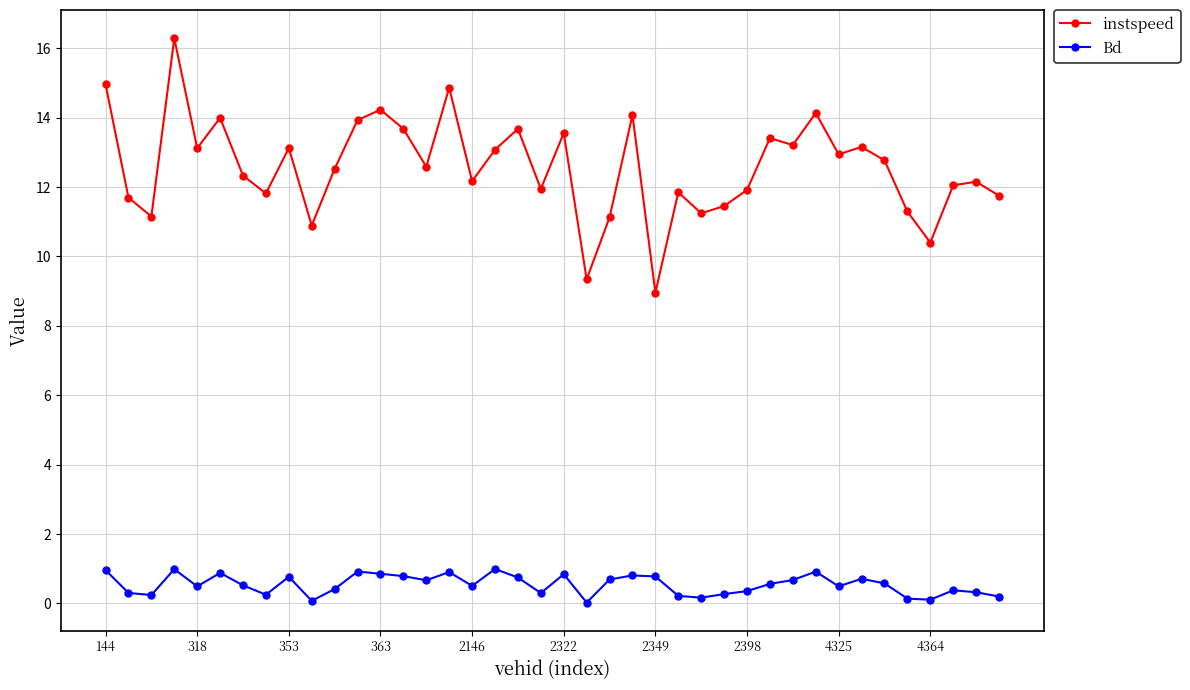

True or false: instspeed and Bd intersect in this chart.

False